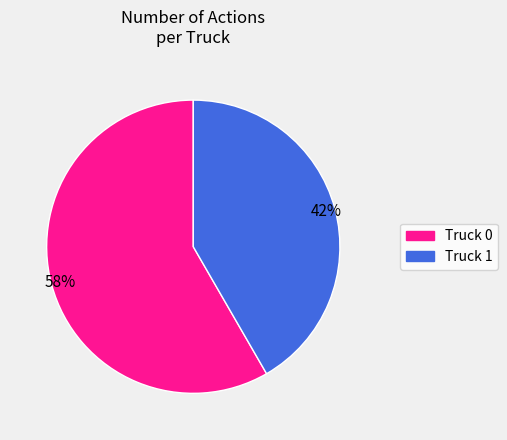

To the nearest percent, what percentage of the pie is Truck 1?

42%